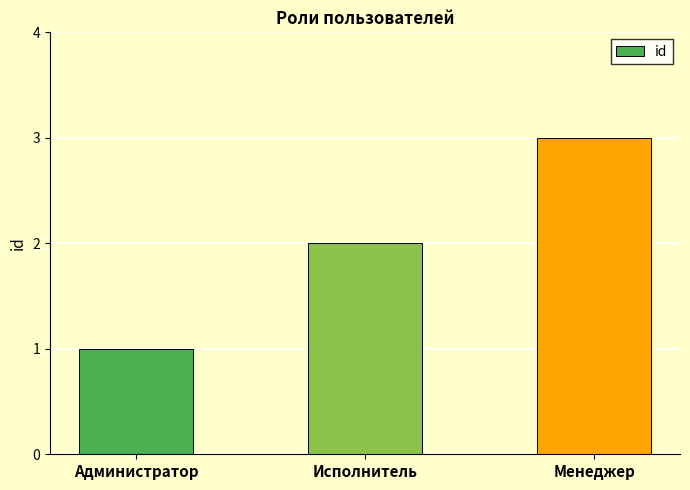

What is the label of the 2nd bar from the left?

Исполнитель